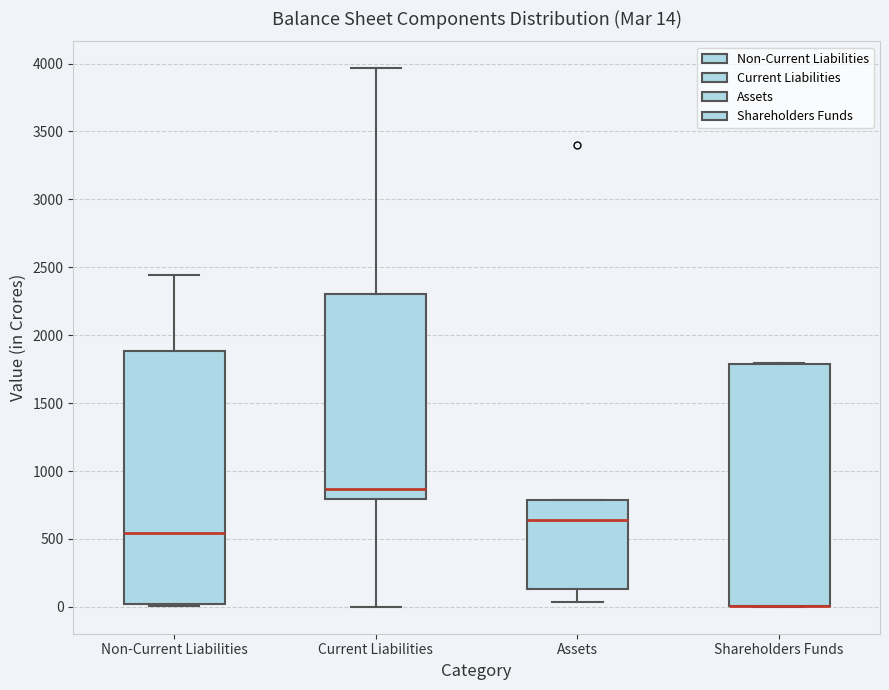

Which box is the tallest, from its lower edge to its upper edge?

Non-Current Liabilities